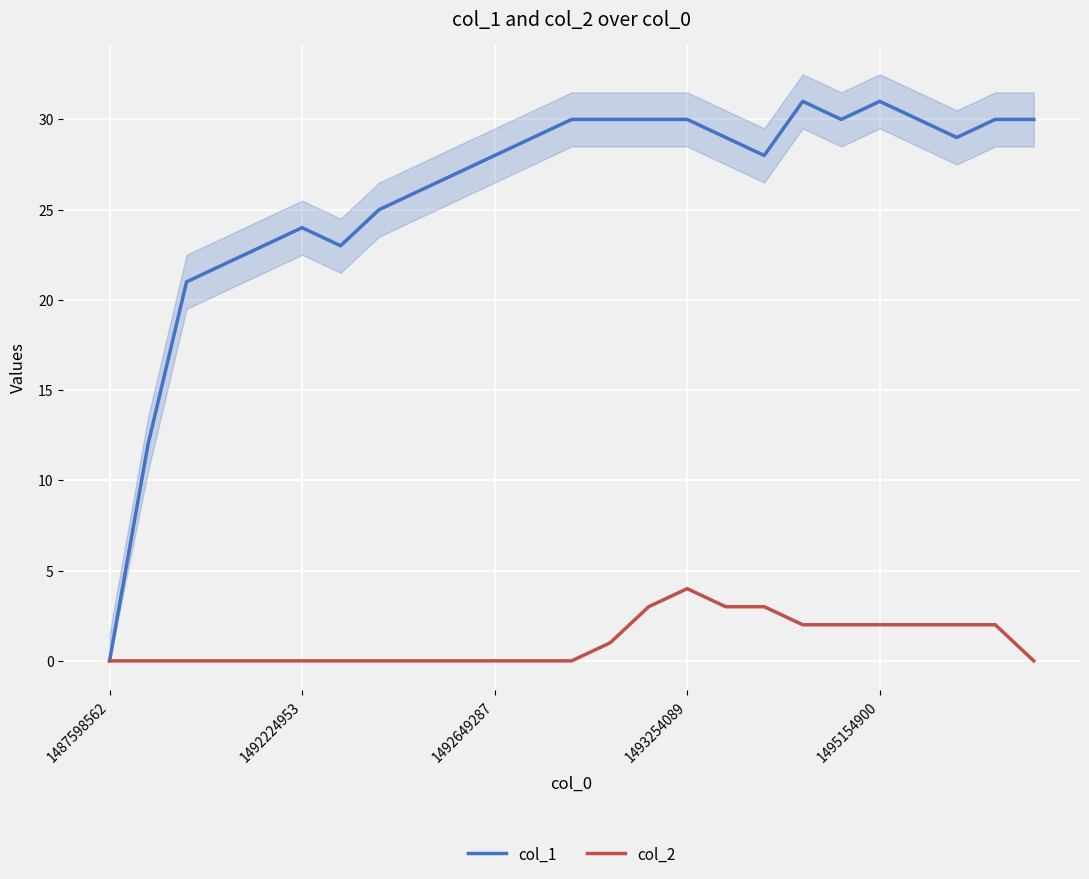

The col_1 series shows 30 at 1493254089. True or false?

True